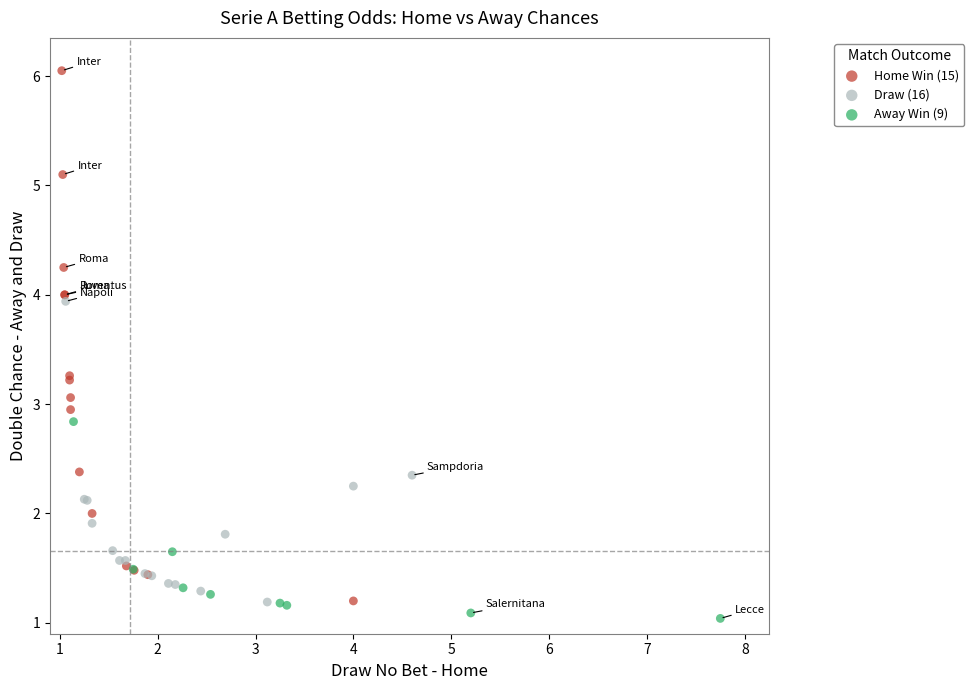

What are all the series names shown in the legend?

Home Win (15), Draw (16), Away Win (9)